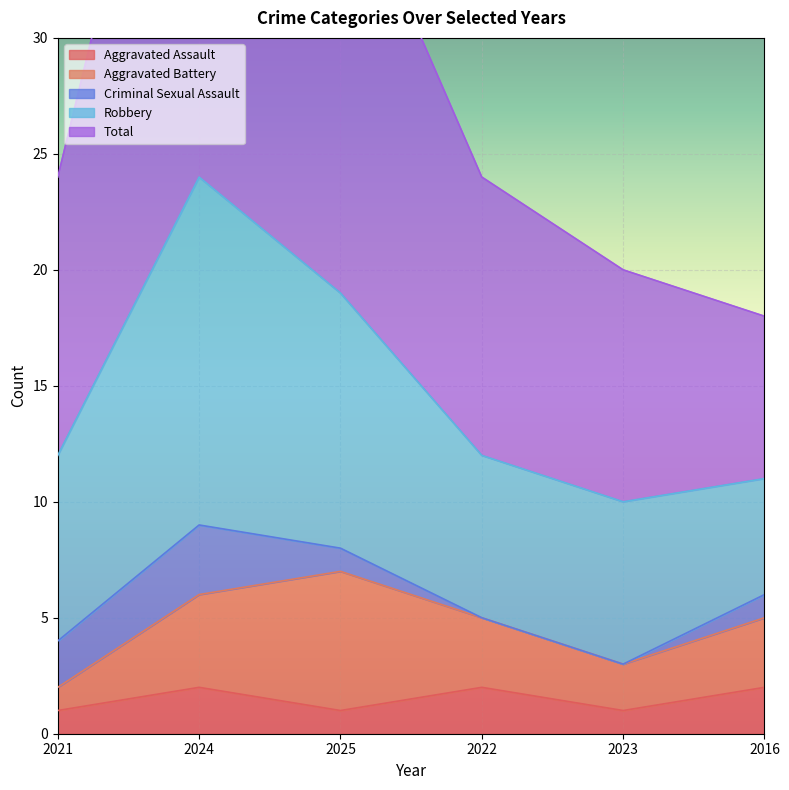

At 2025, list the series in order from largest to smallest.

Total, Robbery, Aggravated Battery, Aggravated Assault, Criminal Sexual Assault